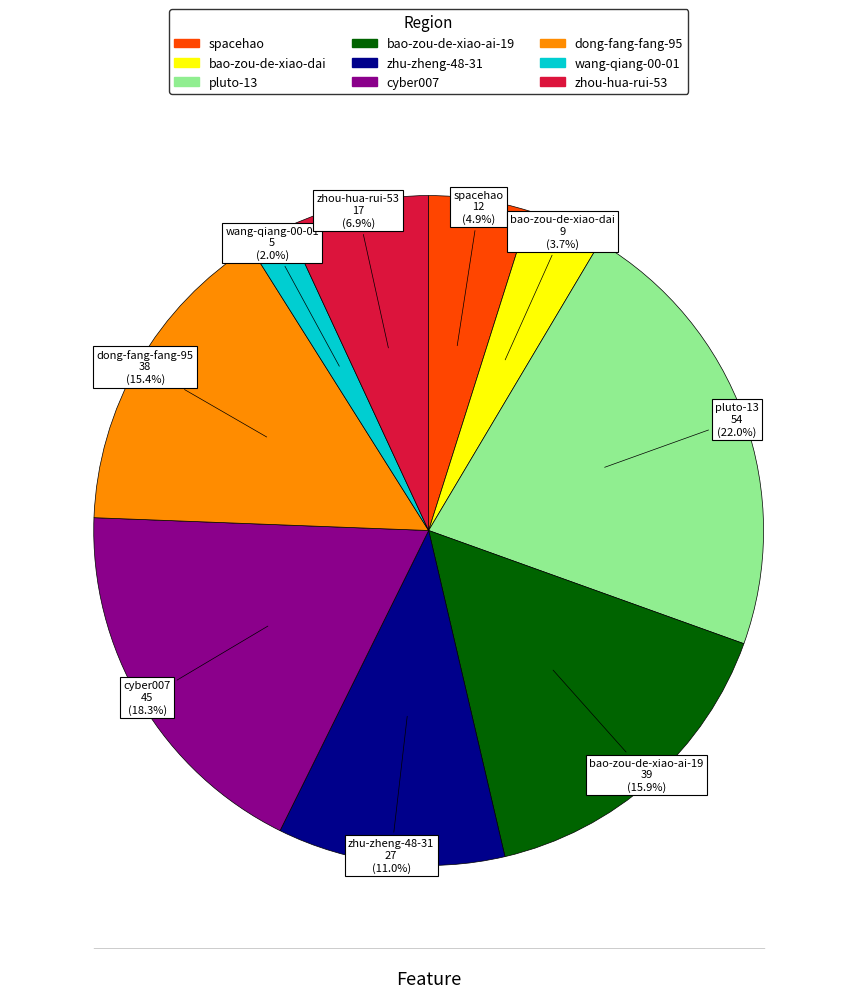

Is there any slice that represents more than half of the pie?

No